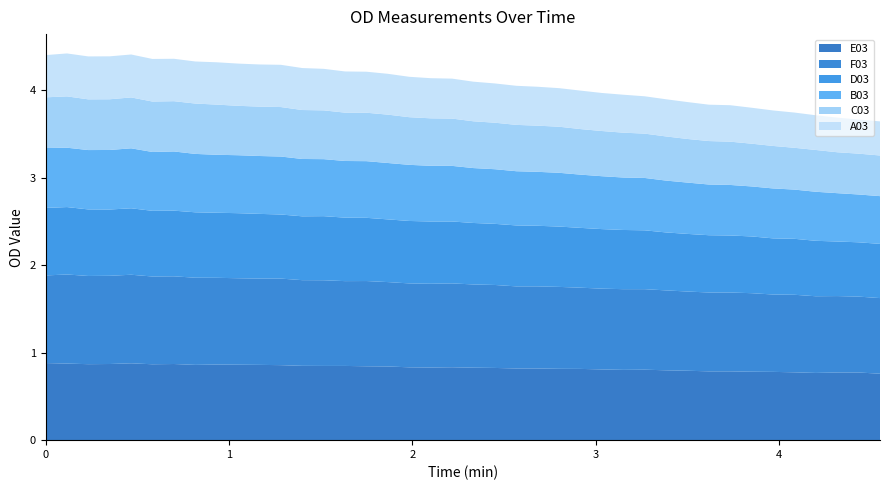

Reading left to right, extract all data points from this chart.

A03: 0.5	0.5	0.5	0.5	0.5	0.5	0.5	0.5	0.5	0.5	0.5	0.5	0.5	0.5	0.5	0.5	0.5	0.5	0.5	0.5	0.5	0.4	0.4	0.4	0.4	0.4	0.4	0.4	0.4	0.4	0.4	0.4	0.4	0.4	0.4	0.4	0.4	0.4	0.4	0.4
B03: 0.7	0.7	0.7	0.7	0.7	0.7	0.7	0.7	0.7	0.7	0.7	0.7	0.7	0.7	0.6	0.6	0.6	0.6	0.6	0.6	0.6	0.6	0.6	0.6	0.6	0.6	0.6	0.6	0.6	0.6	0.6	0.6	0.6	0.6	0.6	0.6	0.6	0.6	0.5	0.5
C03: 0.6	0.6	0.6	0.6	0.6	0.6	0.6	0.6	0.6	0.6	0.6	0.6	0.6	0.6	0.6	0.6	0.6	0.5	0.5	0.5	0.5	0.5	0.5	0.5	0.5	0.5	0.5	0.5	0.5	0.5	0.5	0.5	0.5	0.5	0.5	0.5	0.5	0.5	0.5	0.5
D03: 0.8	0.8	0.8	0.8	0.8	0.8	0.8	0.7	0.7	0.7	0.7	0.7	0.7	0.7	0.7	0.7	0.7	0.7	0.7	0.7	0.7	0.7	0.7	0.7	0.7	0.7	0.7	0.7	0.7	0.7	0.7	0.7	0.7	0.6	0.6	0.6	0.6	0.6	0.6	0.6
E03: 0.9	0.9	0.9	0.9	0.9	0.9	0.9	0.9	0.9	0.9	0.9	0.9	0.8	0.8	0.8	0.8	0.8	0.8	0.8	0.8	0.8	0.8	0.8	0.8	0.8	0.8	0.8	0.8	0.8	0.8	0.8	0.8	0.8	0.8	0.8	0.8	0.8	0.8	0.8	0.8
F03: 1.0	1.0	1.0	1.0	1.0	1.0	1.0	1.0	1.0	1.0	1.0	1.0	1.0	1.0	1.0	1.0	1.0	1.0	1.0	1.0	1.0	0.9	0.9	0.9	0.9	0.9	0.9	0.9	0.9	0.9	0.9	0.9	0.9	0.9	0.9	0.9	0.9	0.9	0.9	0.9